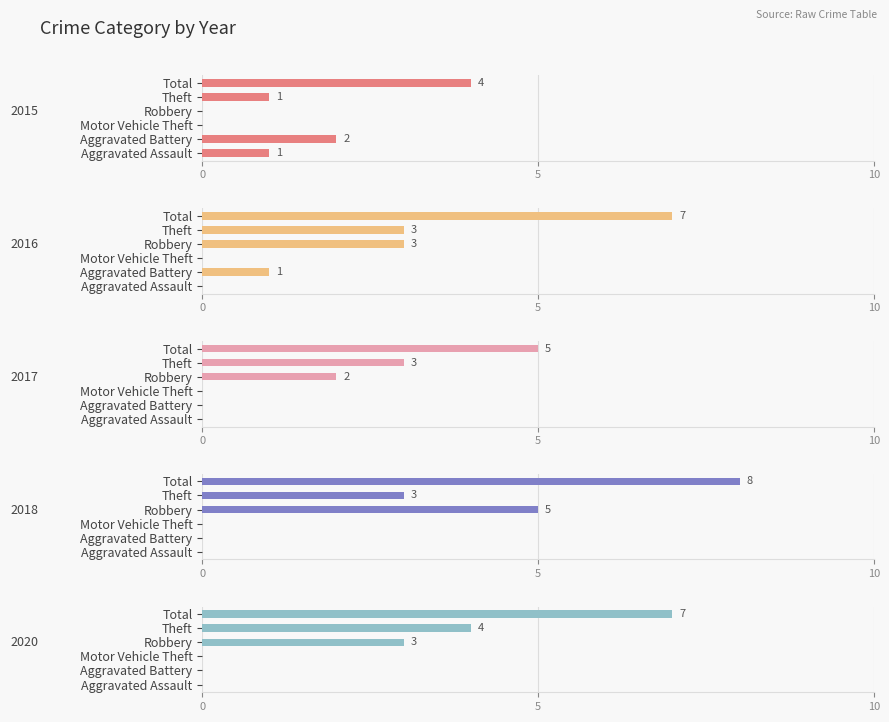

Which series has the largest total across all categories?

2018